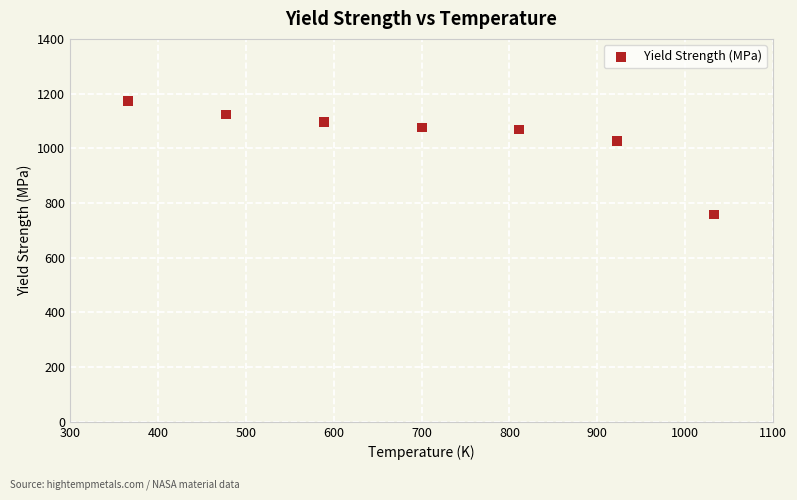

What Y value in the scatter plot is closest to 965?

1027